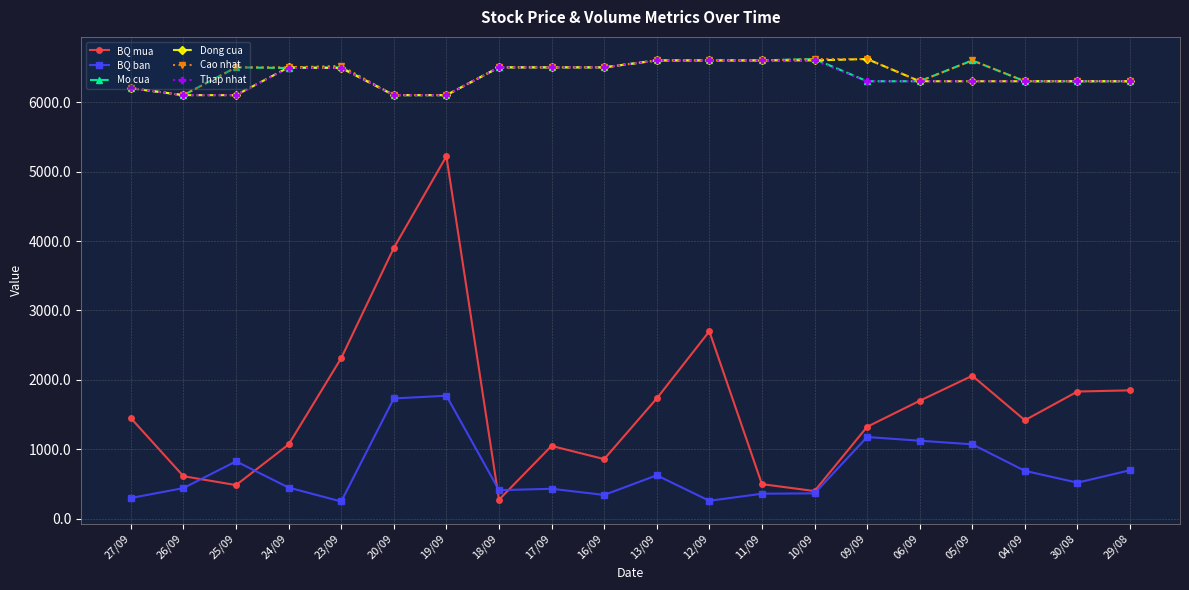

What is the maximum value shown in the chart?

6620